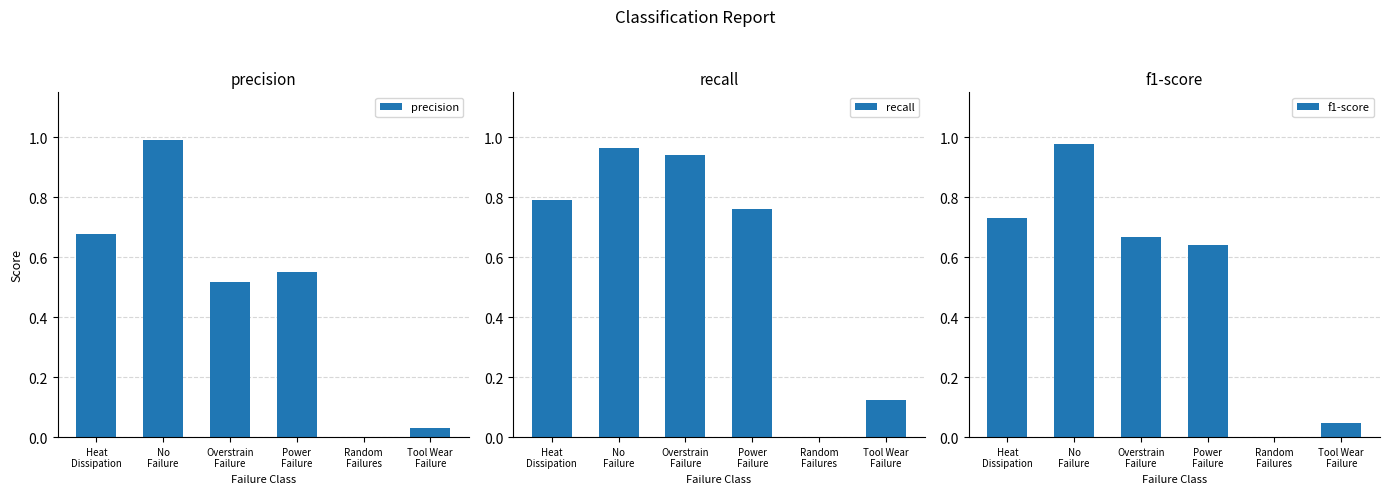

Read the recall value at No
Failure.

1.0